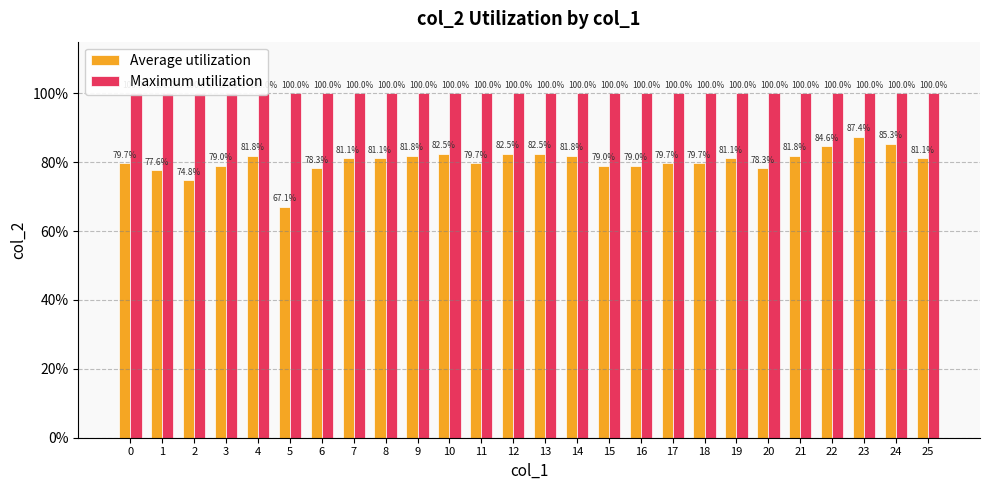

What is the approximate value of Average utilization at 22?

0.8